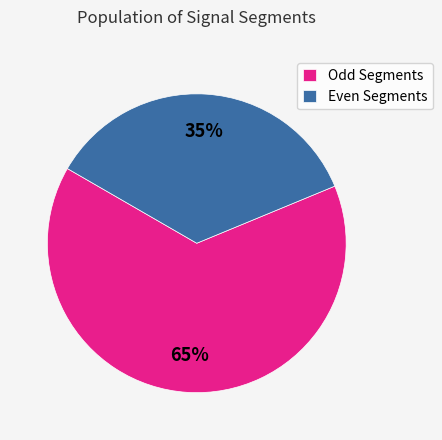

Which has a higher value, Odd Segments or Even Segments?

Odd Segments